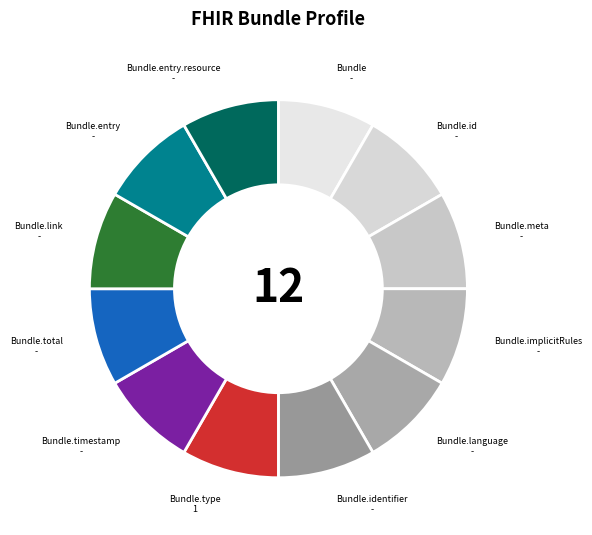

Combined, do Bundle.meta and Bundle account for over 50%?

No